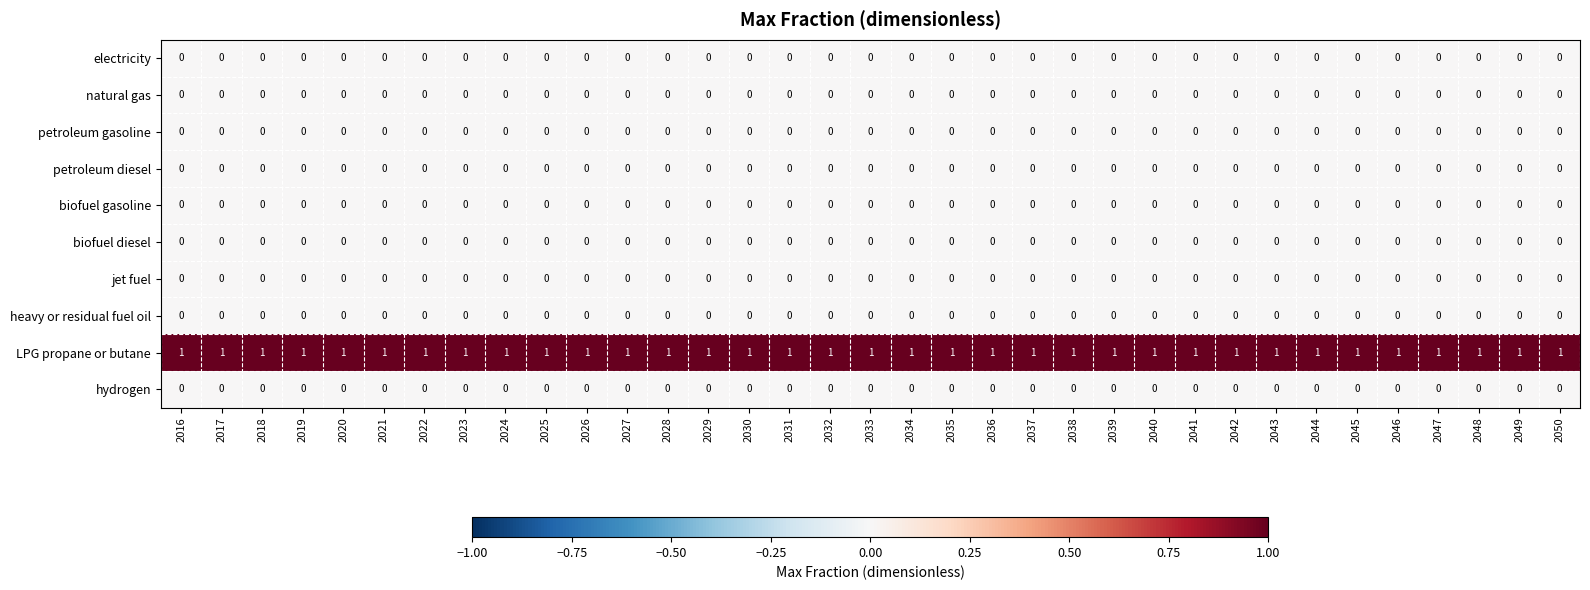

What is the greatest value displayed?

1